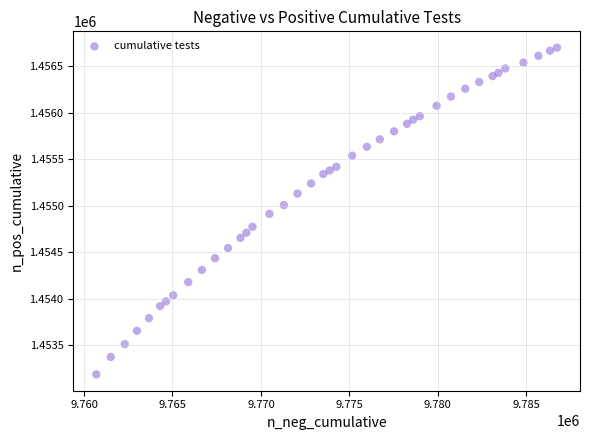

What is the range of X values (max minus min)?

26038